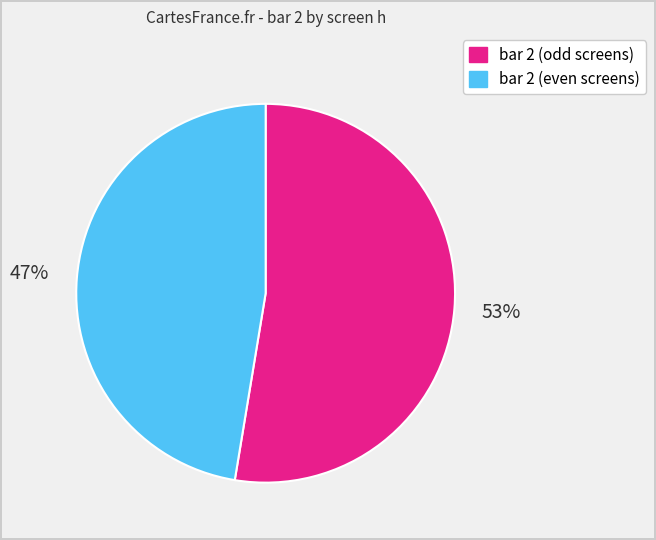

How many segments does this pie chart have?

2